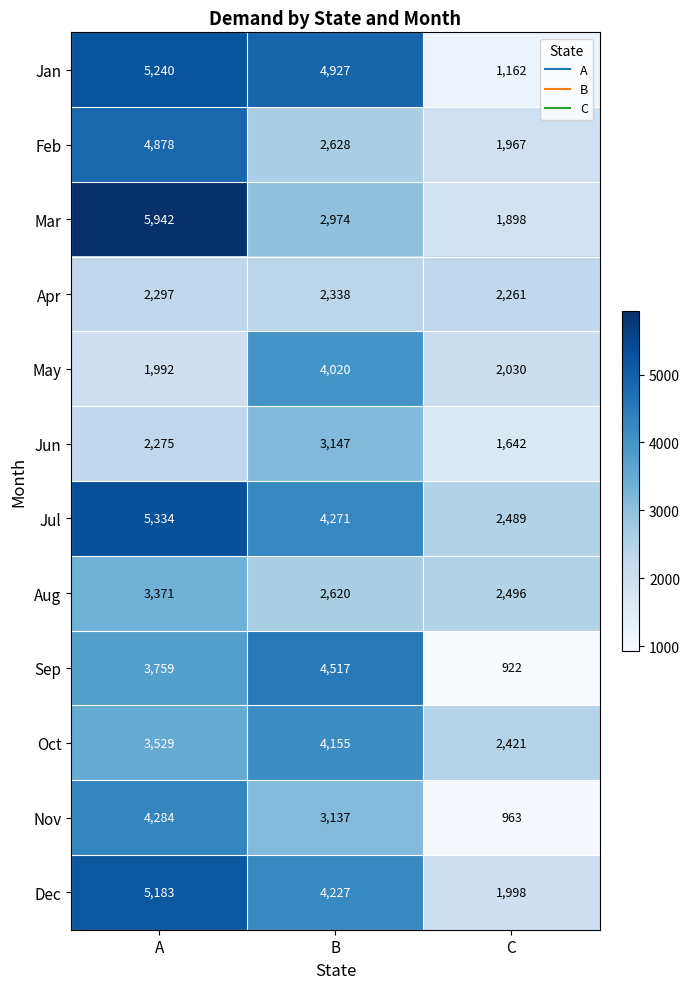

At which label is Dec closest to 3590?

B